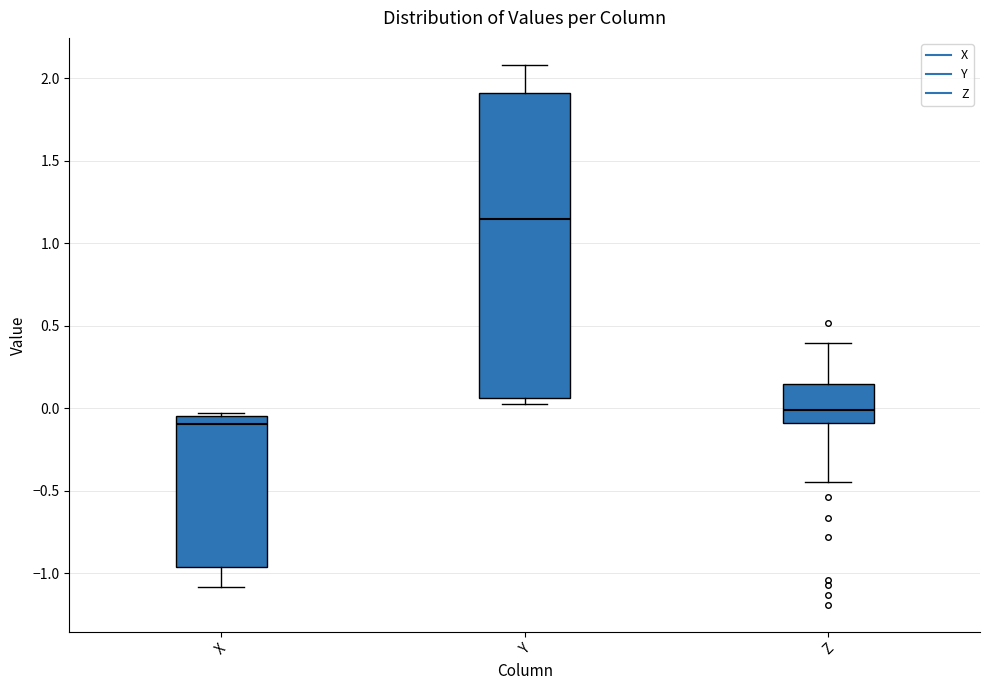

Where does the upper whisker of the box for Y end on the y-axis? The values are not printed on the chart, so give them approximately, as read against the axis.

2.10